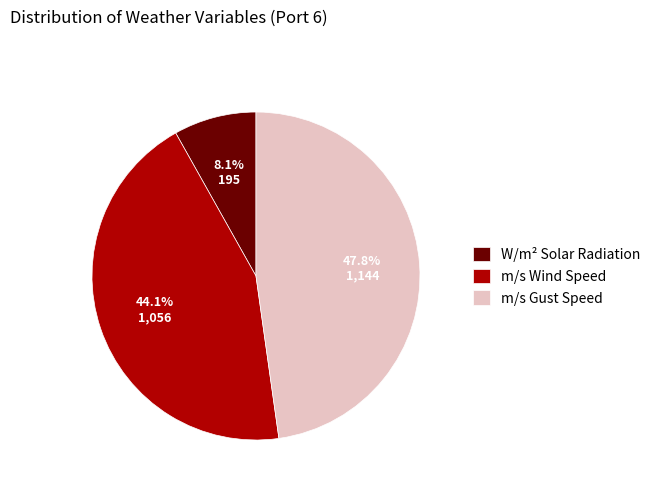

Does any single category account for the majority?

No